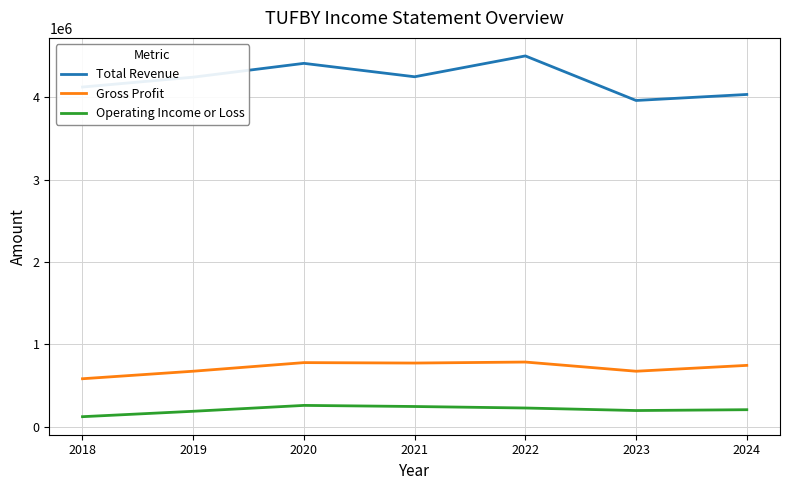

Which series has the widest spread of values?

Total Revenue